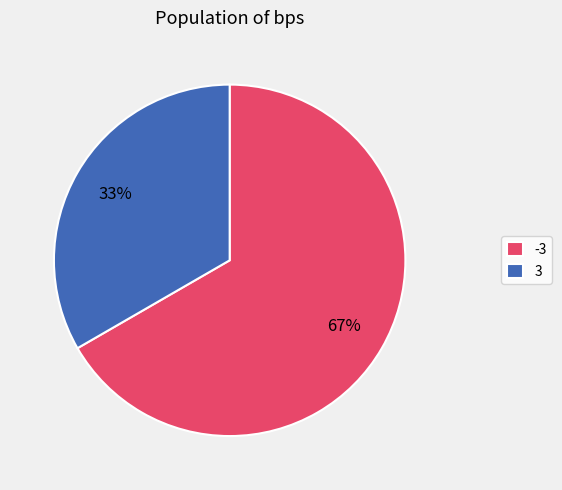

Which slice is the smallest?

3